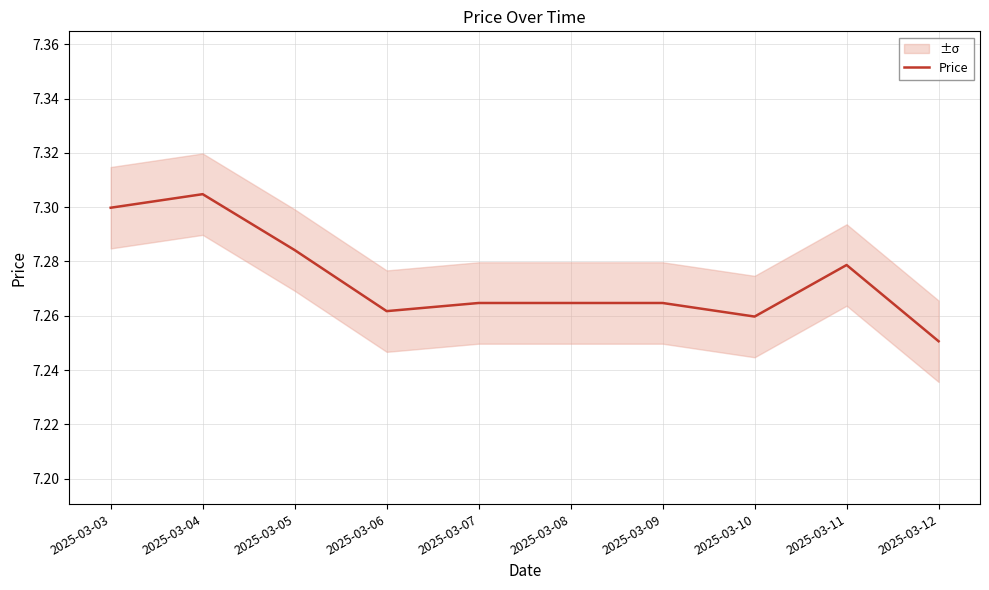

True or false: there are more than 1 points higher than both neighbors.

True